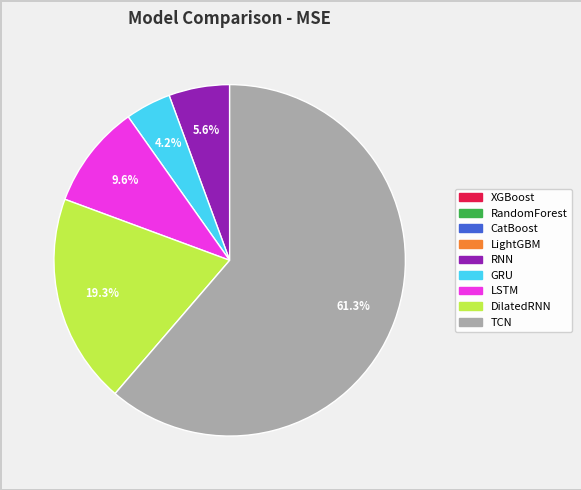

What is the ratio of the value at TCN to the value at LSTM?

6.4